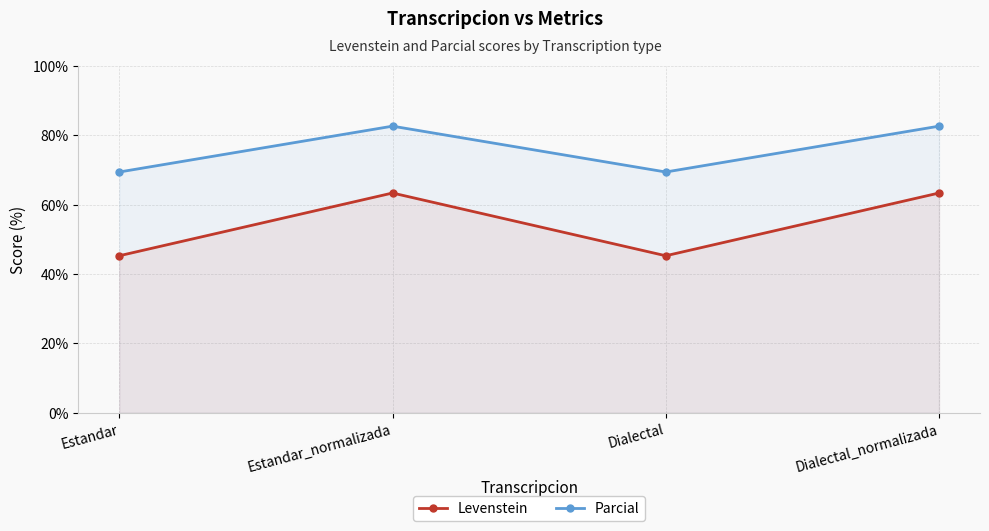

How many data points in Parcial are less than 82?

2